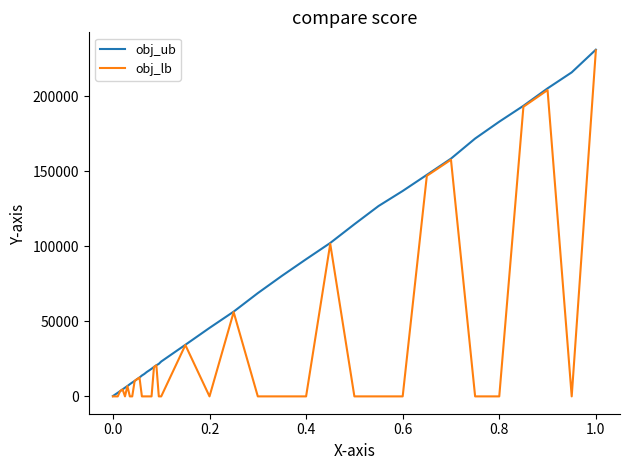

Which series has the largest total across all categories?

obj_ub